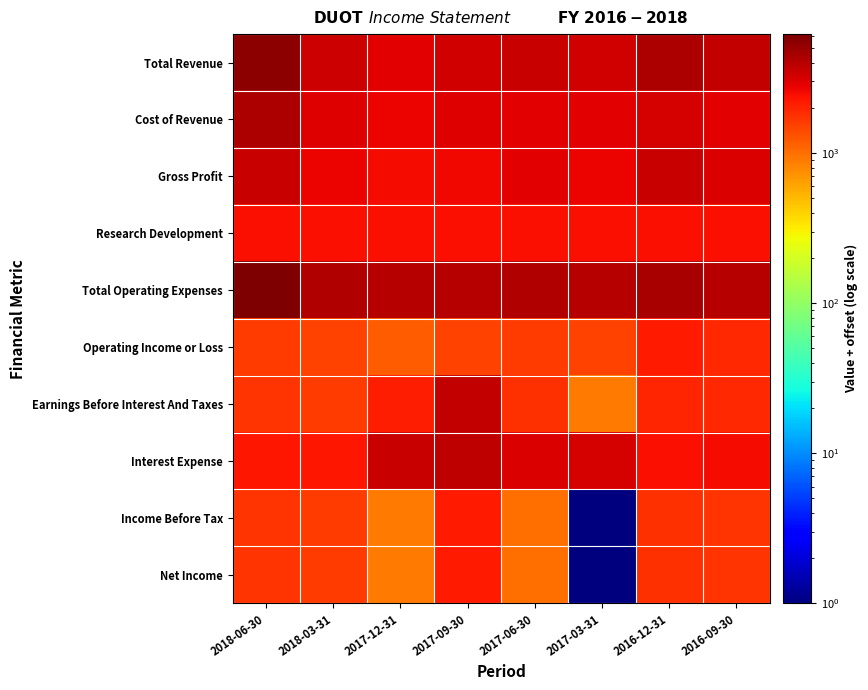

How many categories are shown in the chart?

8